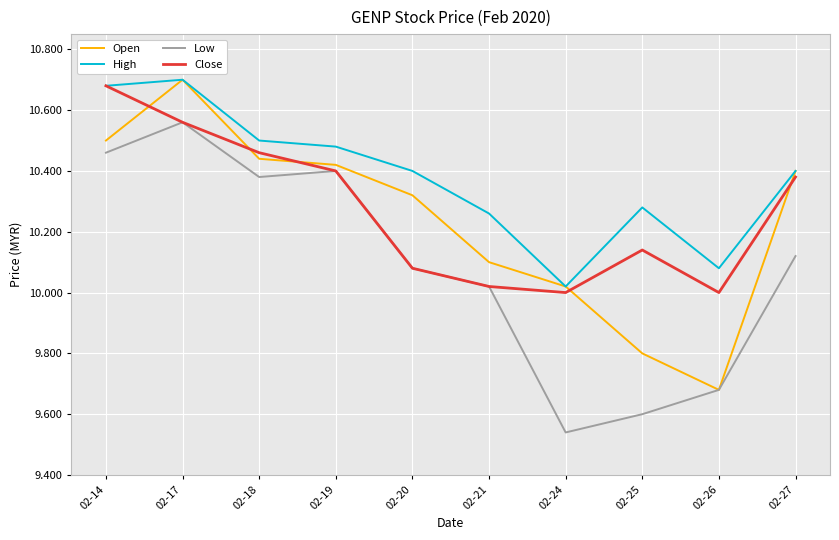

True or false: High and Low intersect in this chart.

False